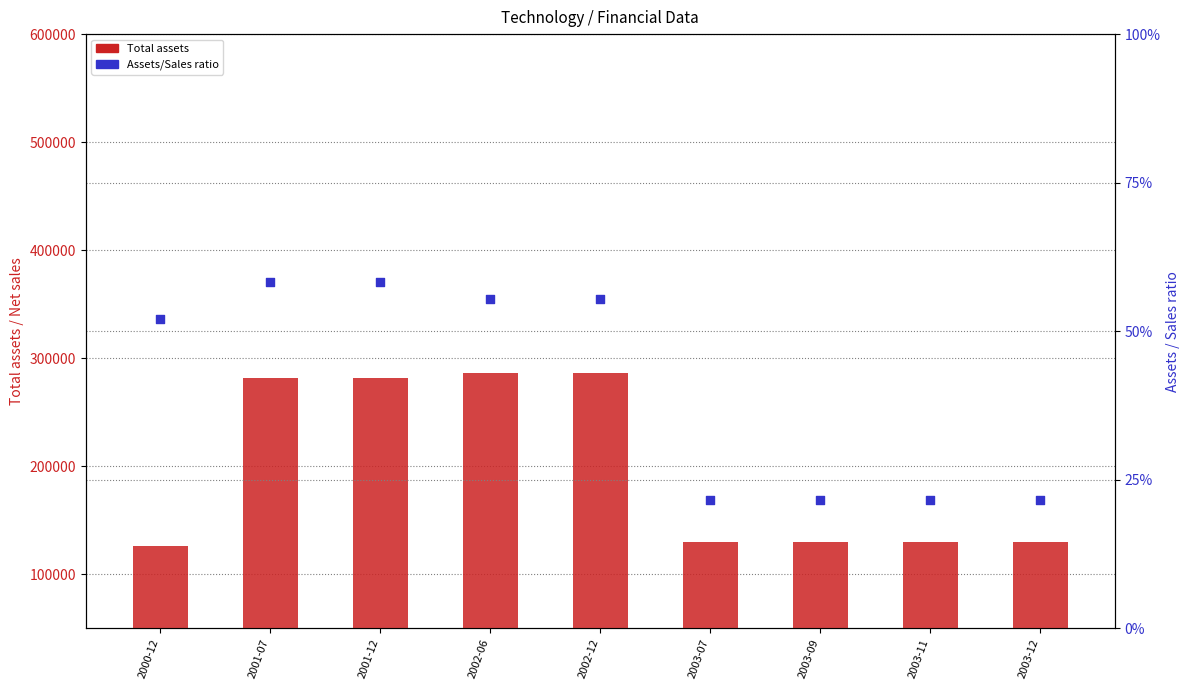

Which series contains the highest Y value?

Total assets